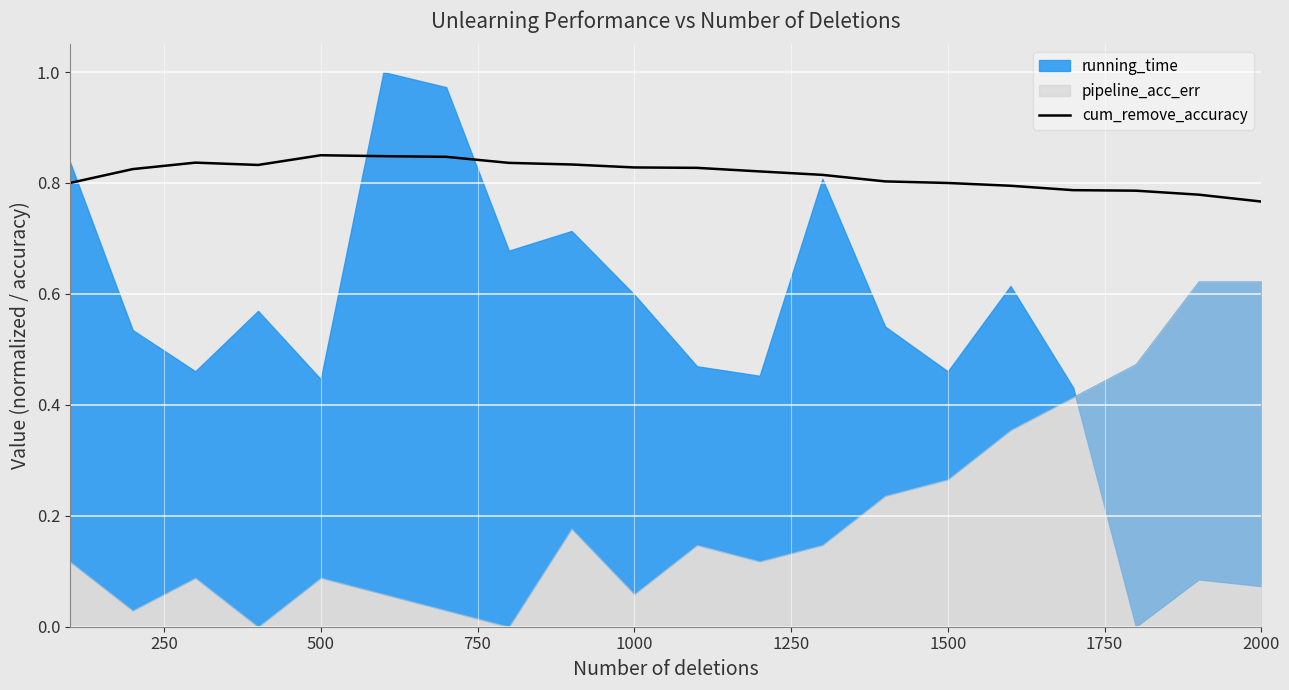

Is it true that cum_remove_accuracy equals 0.8 at 1500?

True